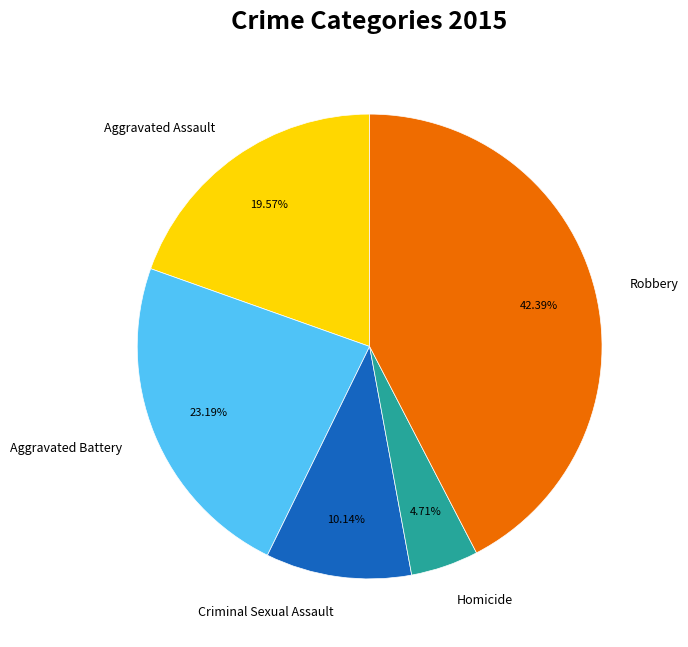

Does Robbery account for over 50% of the chart?

No